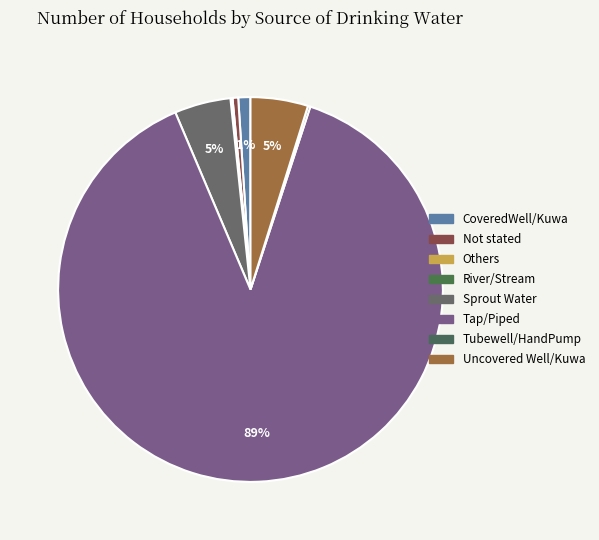

Between Uncovered Well/Kuwa and Tubewell/HandPump, which is larger?

Uncovered Well/Kuwa